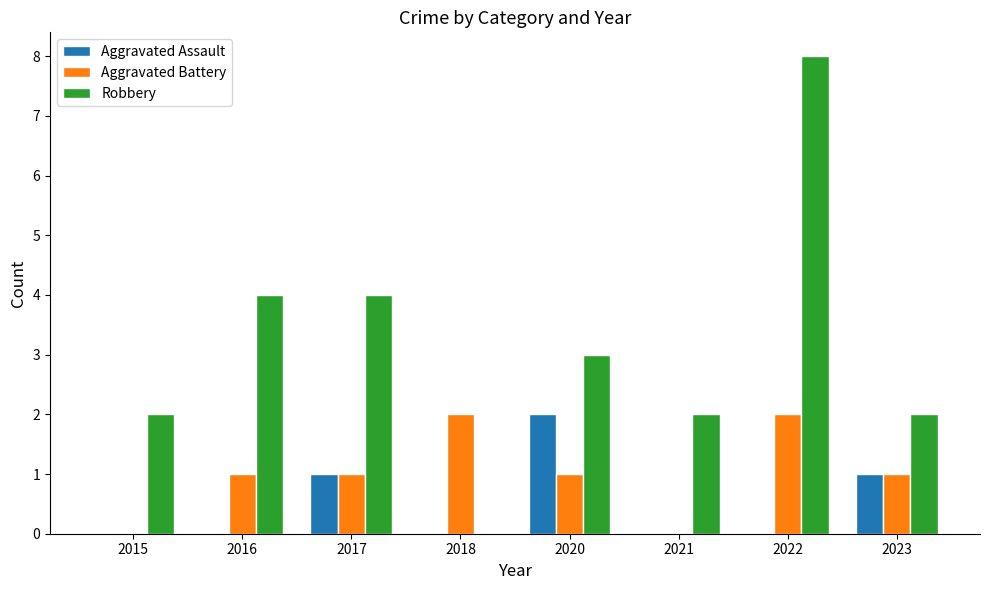

At which category is the sum across all series the highest?

2022